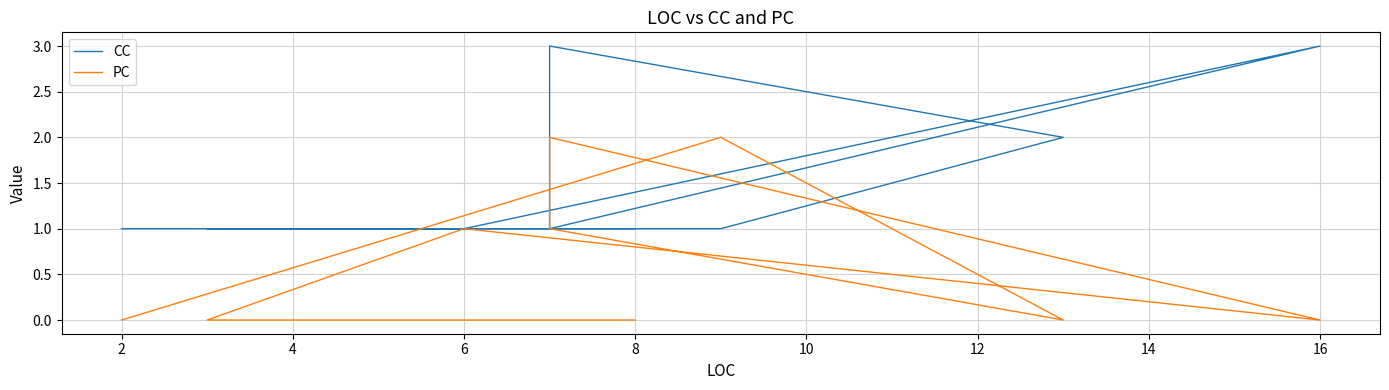

Where is the first local minimum for PC?

16